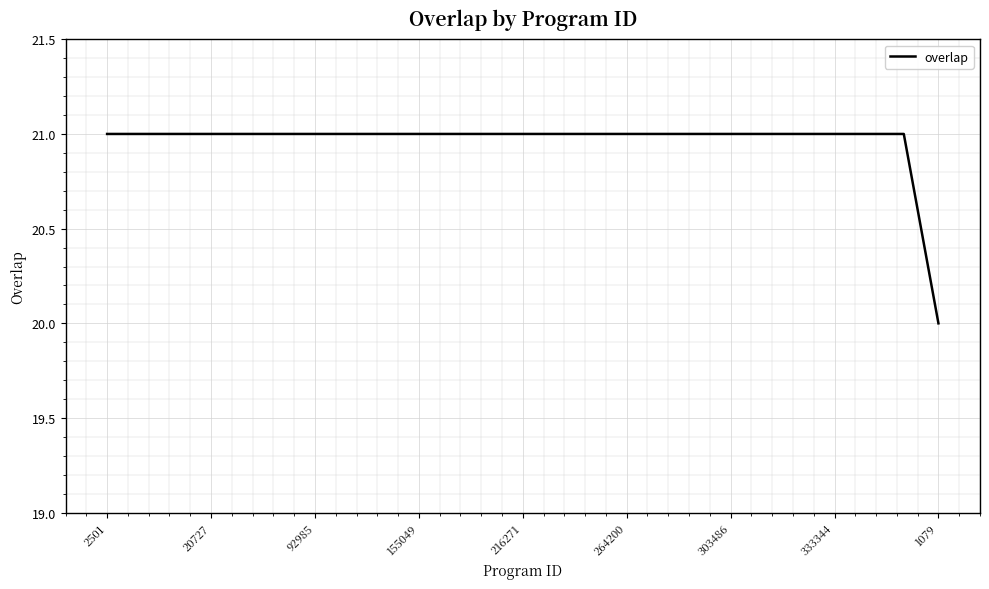

What is the minimum value shown in the chart?

20